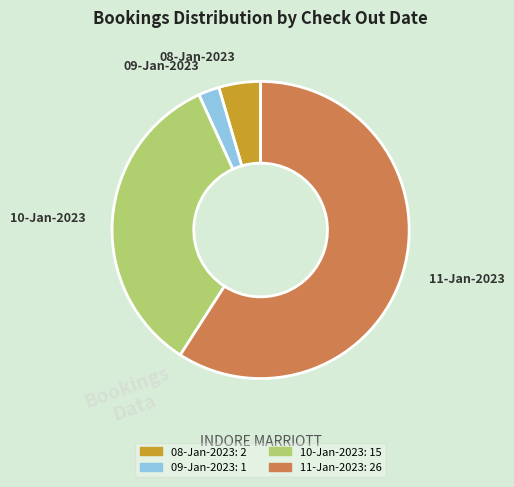

Which slice is the smallest?

09-Jan-2023